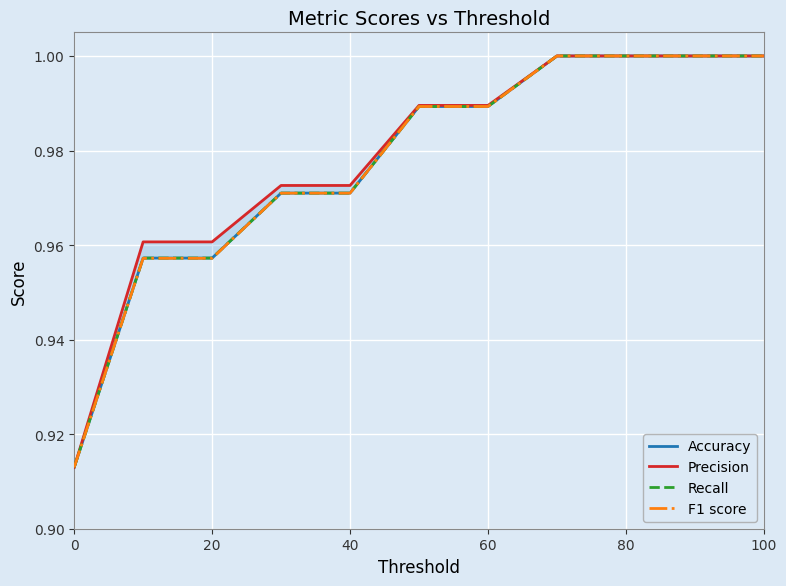

Does the chart have visible grid lines?

Yes